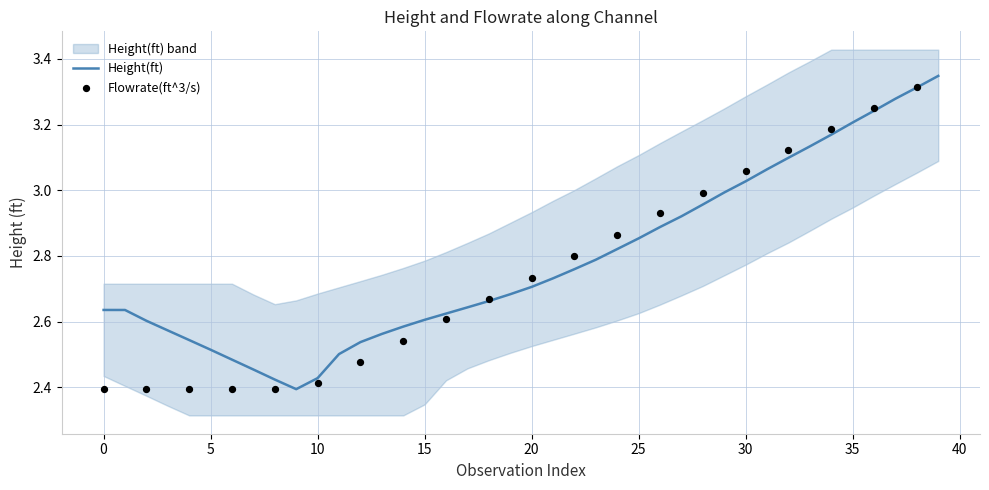

What is the ratio of the value at 16 to the value at 20?

1.0